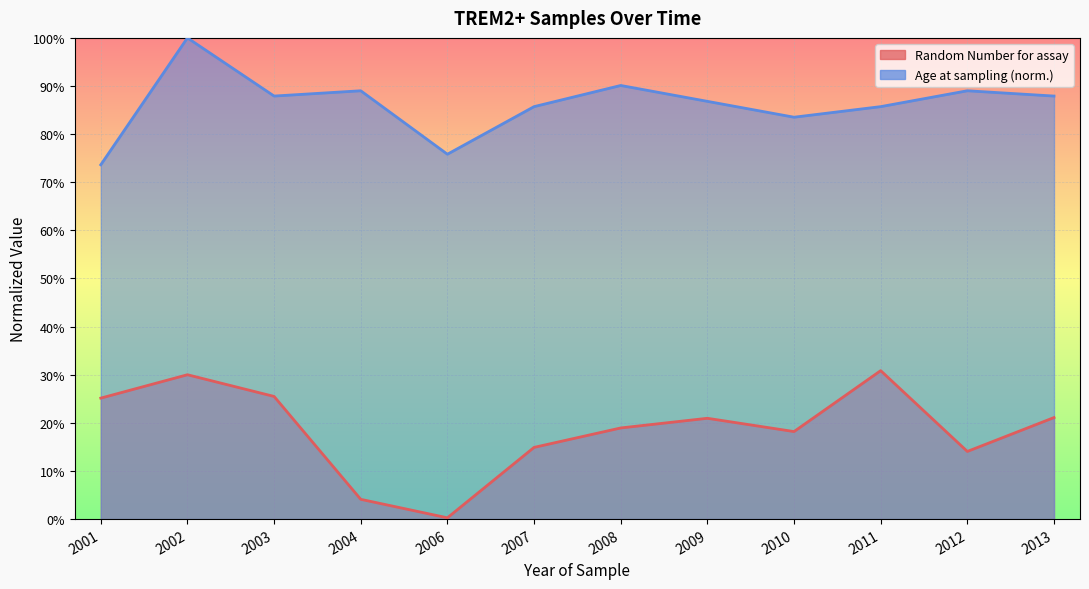

Reading right to left, what are all the values shown in this chart?

Random Number for assay: 2013=0.2	2012=0.1	2011=0.3	2010=0.2	2009=0.2	2008=0.2	2007=0.1	2006=0.0	2004=0.0	2003=0.3	2002=0.3	2001=0.3
Age at sampling of TREM2+: 2013=0.9	2012=0.9	2011=0.9	2010=0.8	2009=0.9	2008=0.9	2007=0.9	2006=0.8	2004=0.9	2003=0.9	2002=1.0	2001=0.7